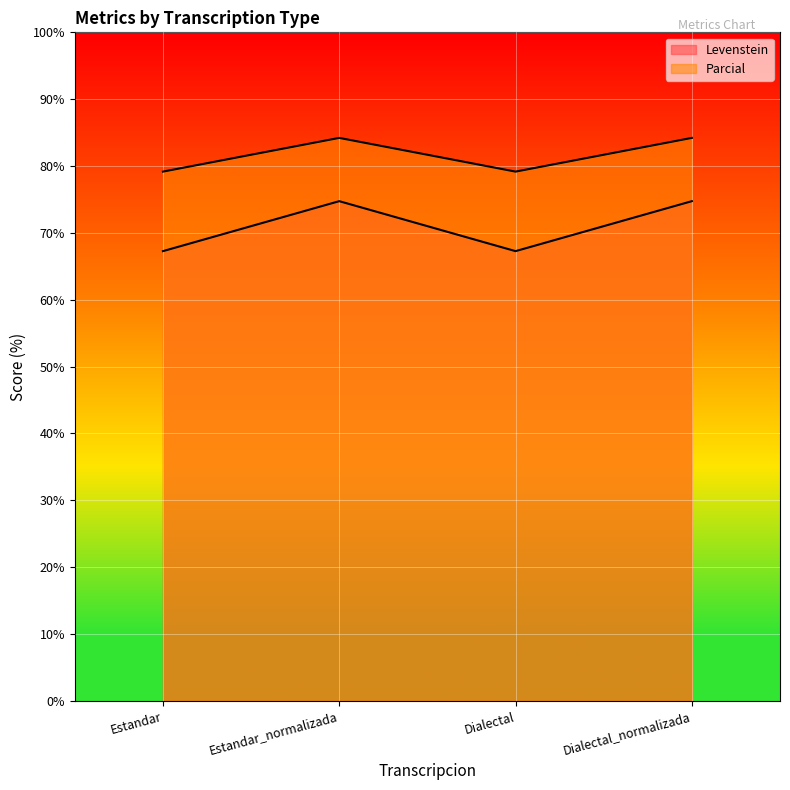

What is the value of the Parcial point at the 3rd from the left?

79.2